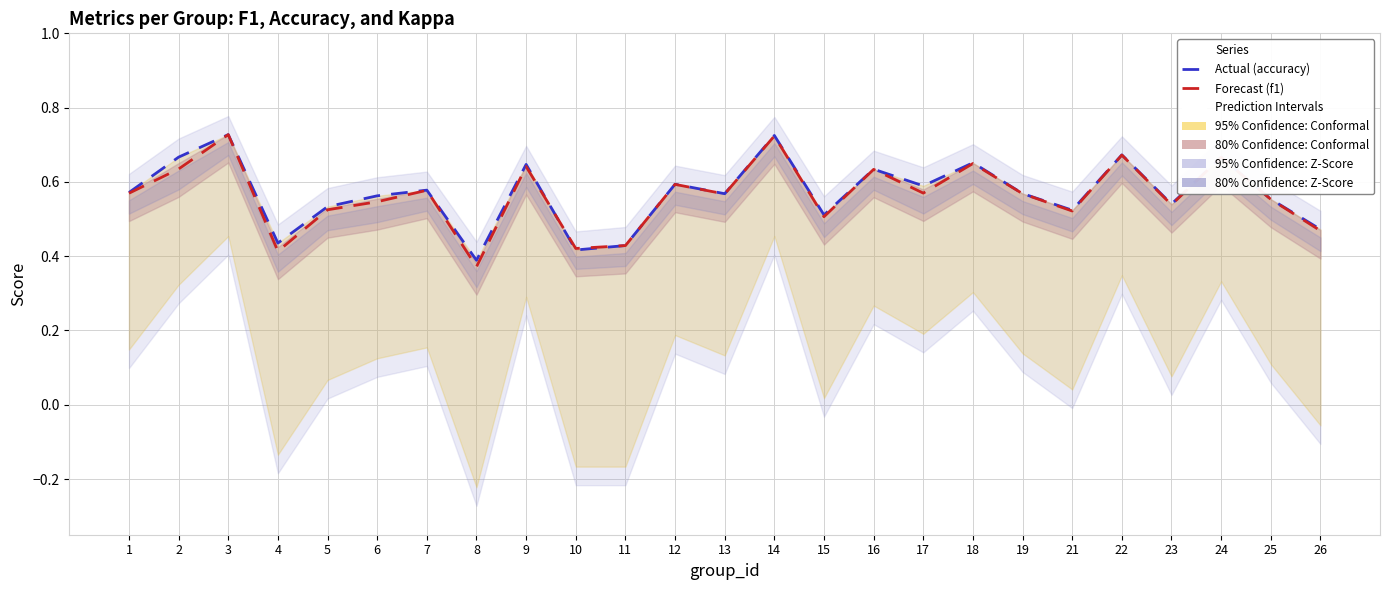

What is the difference between the maximum and second lowest values in the Actual (accuracy) series?

0.3